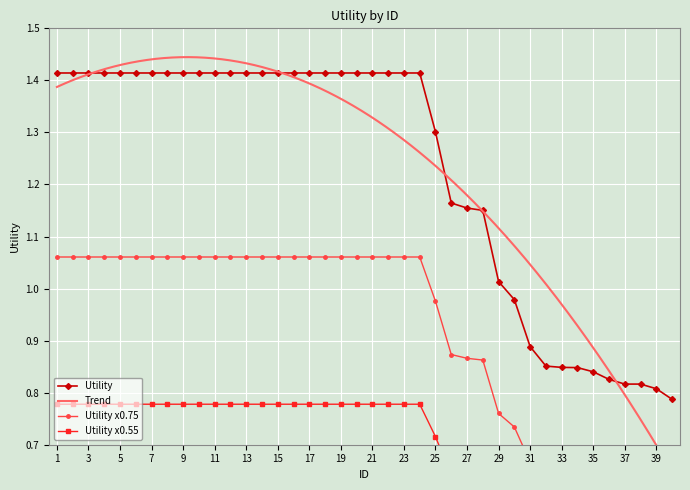

Which has a higher value, 19 or 9?

19